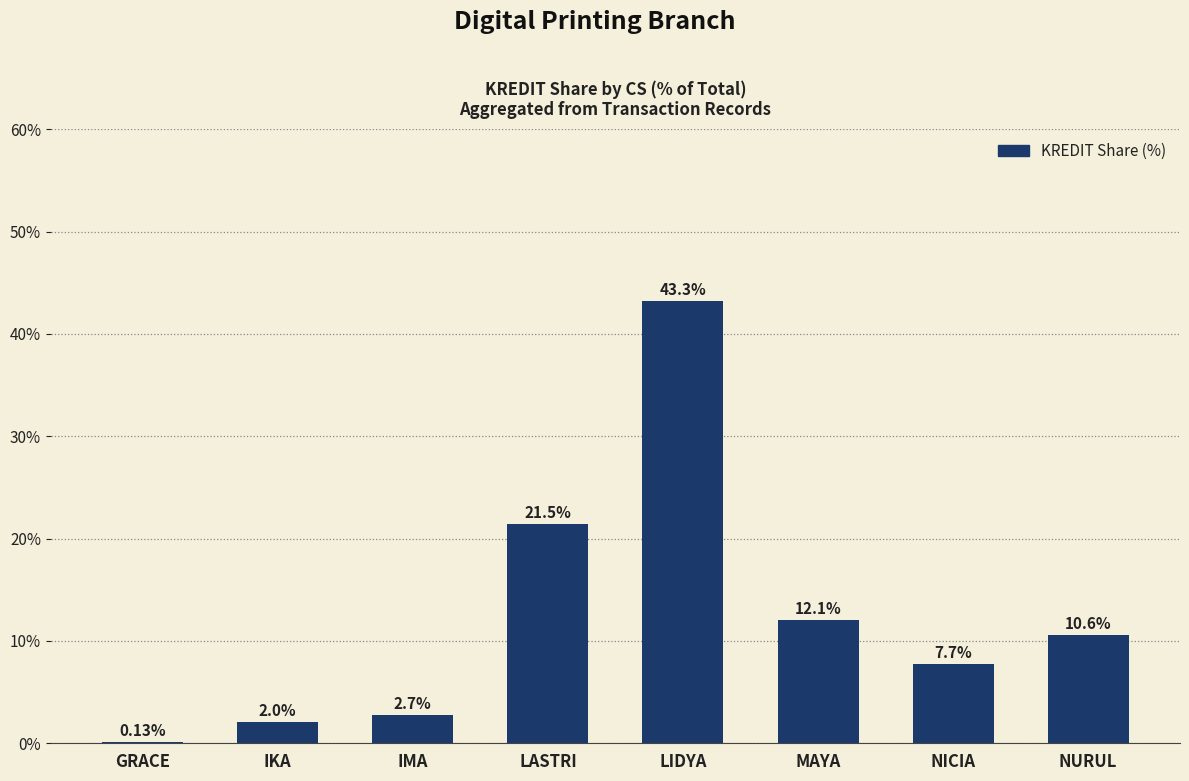

At which category does the chart reach its peak across all series?

LIDYA